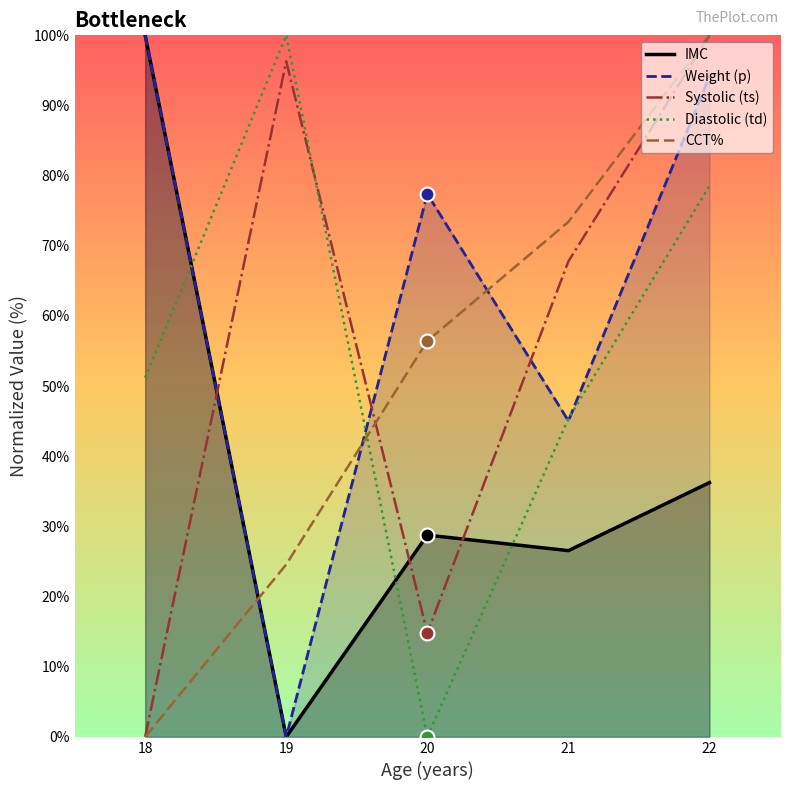

How many intersections are there between Diastolic (td) and CCT%?

1